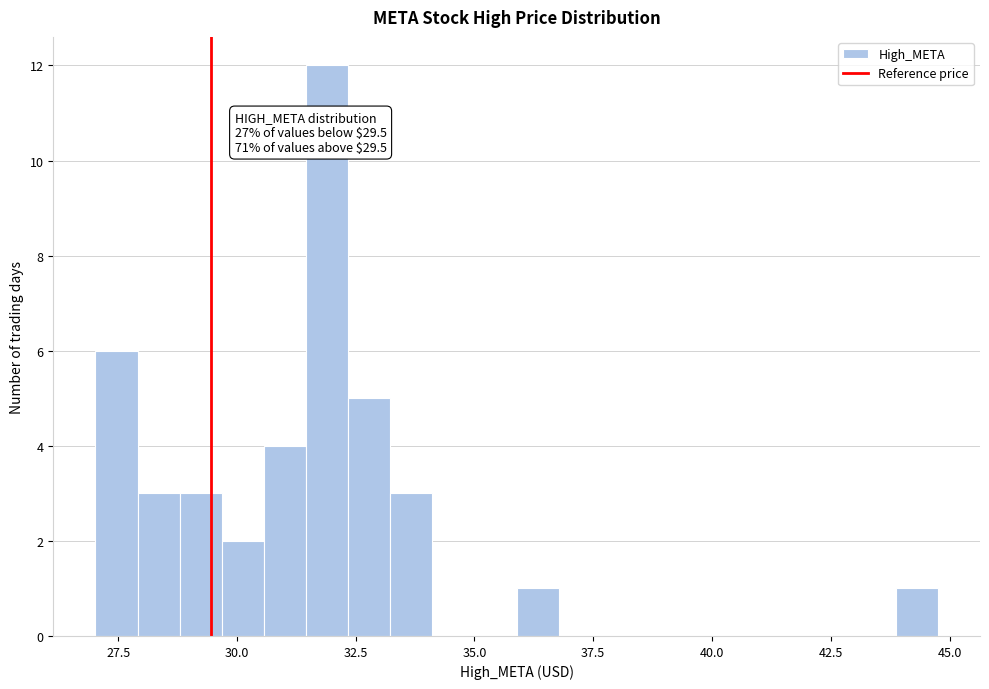

Read against the x-axis, roughly where is the centre of the tallest bar?

32.0